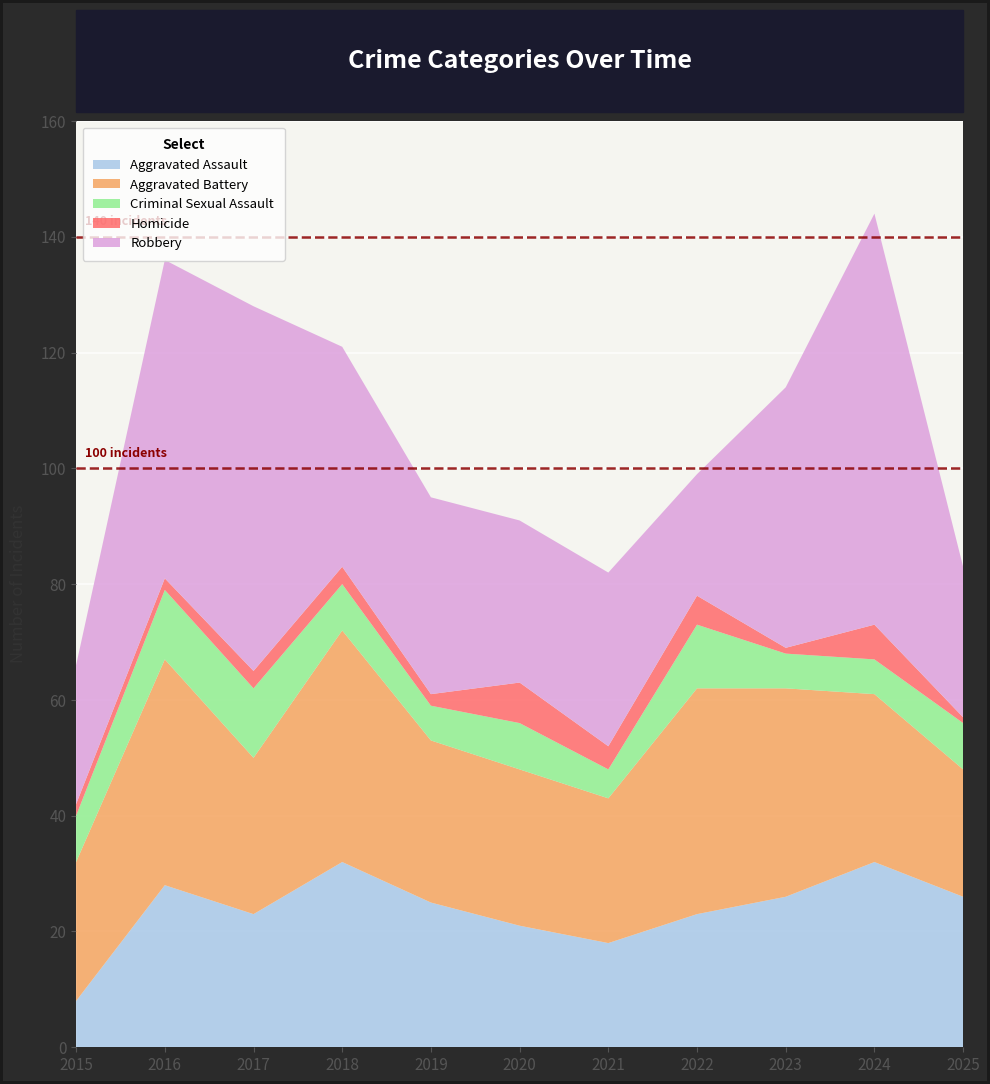

Reading left to right, transcribe all the data shown in this chart.

Aggravated Assault: 8	28	23	32	25	21	18	23	26	32	26
Aggravated Battery: 24	39	27	40	28	27	25	39	36	29	22
Criminal Sexual Assault: 8	12	12	8	6	8	5	11	6	6	8
Homicide: 2	2	3	3	2	7	4	5	1	6	1
Robbery: 24	55	63	38	34	28	30	21	45	71	26